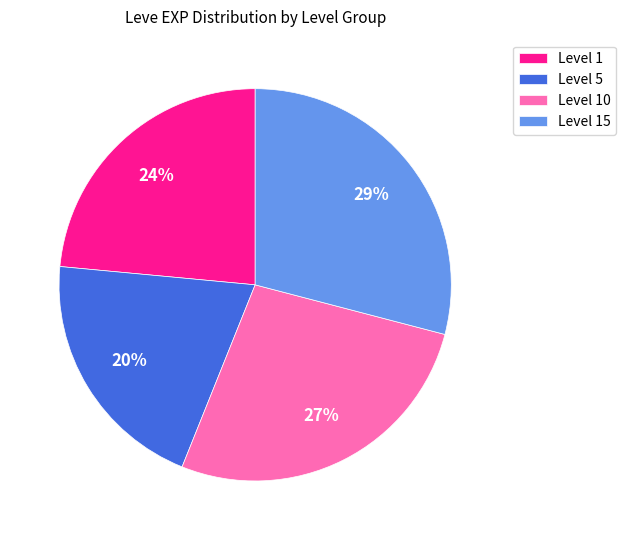

Which slice is the largest?

Level 15